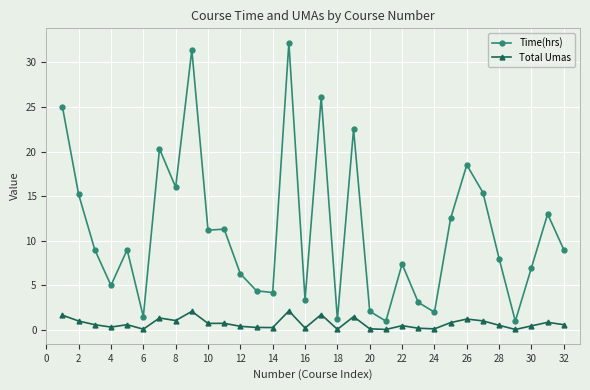

Which series has the largest total across all categories?

Time(hrs)